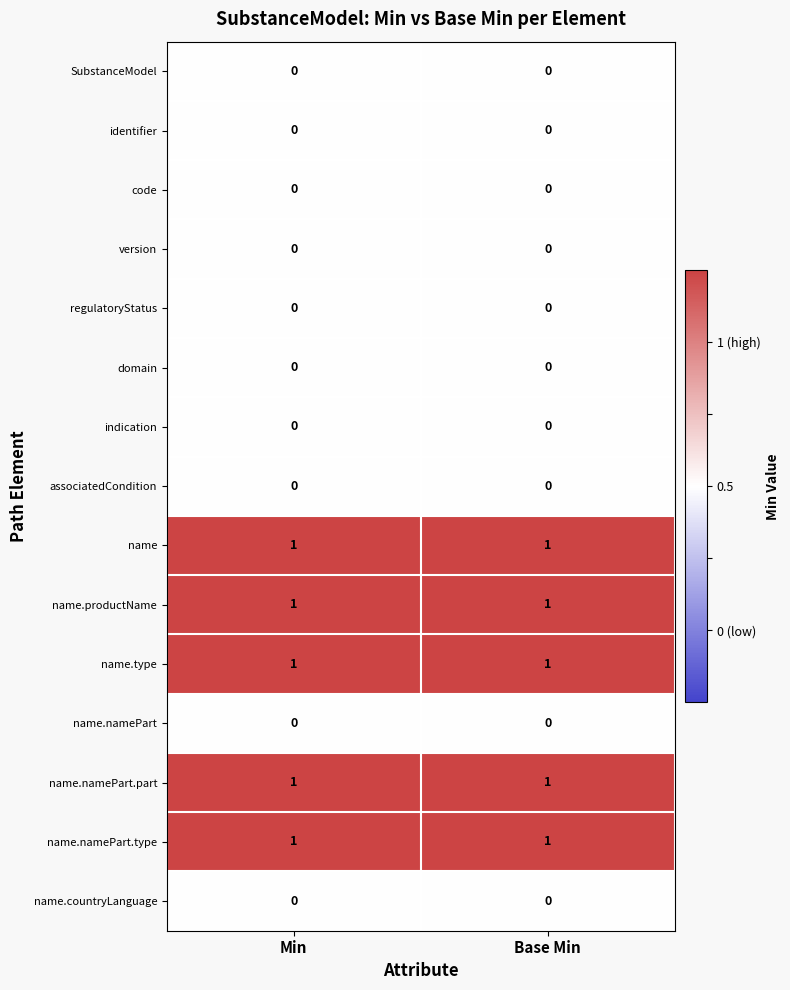

Is it true that name.countryLanguage equals 0 at Min?

True